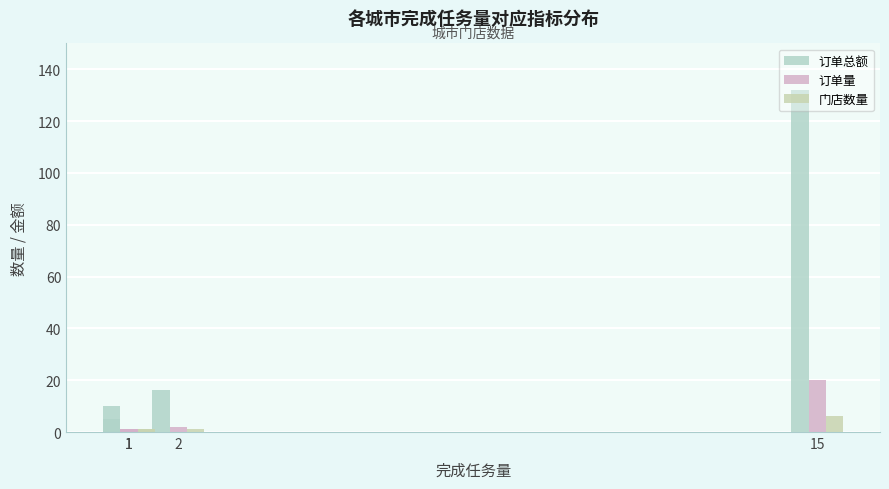

Is it true that 订单总额 equals 10.0 at 1?

True